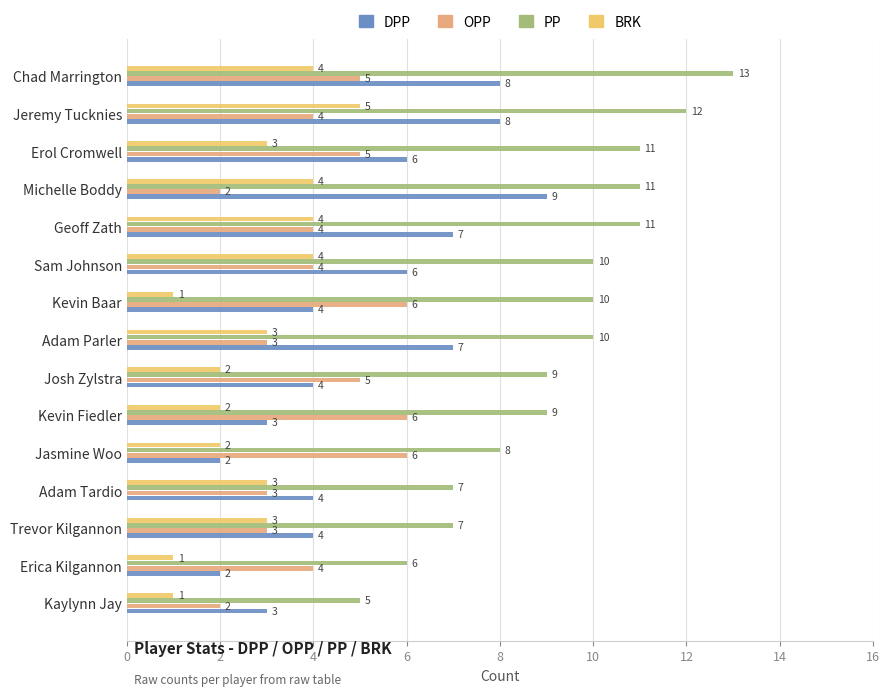

Which series has the largest total across all categories?

PP